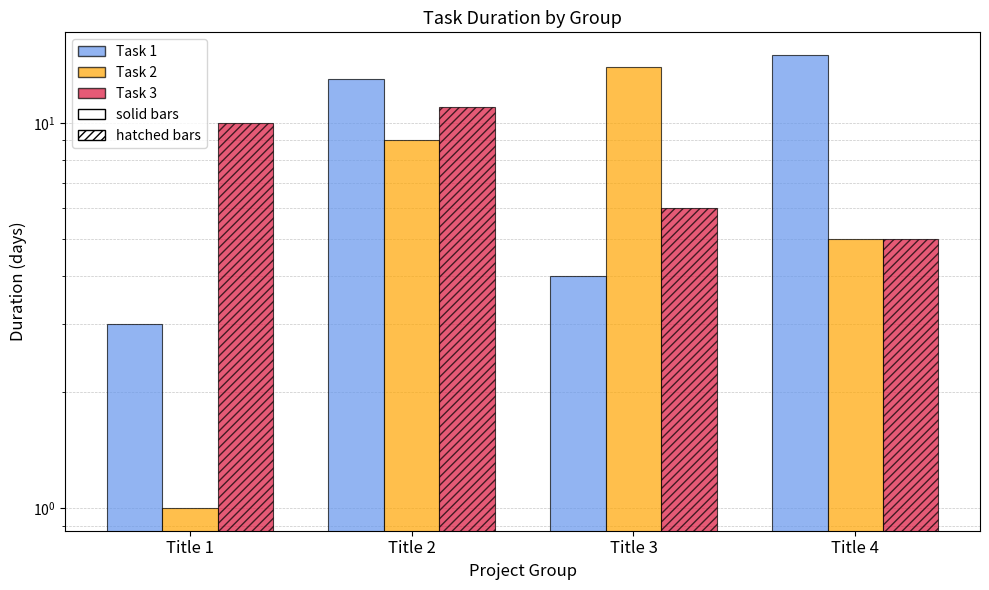

Reading left to right, list all the values displayed in this chart.

Task 1: 3	13	4	15
Task 2: 1	9	14	5
Task 3: 10	11	6	5